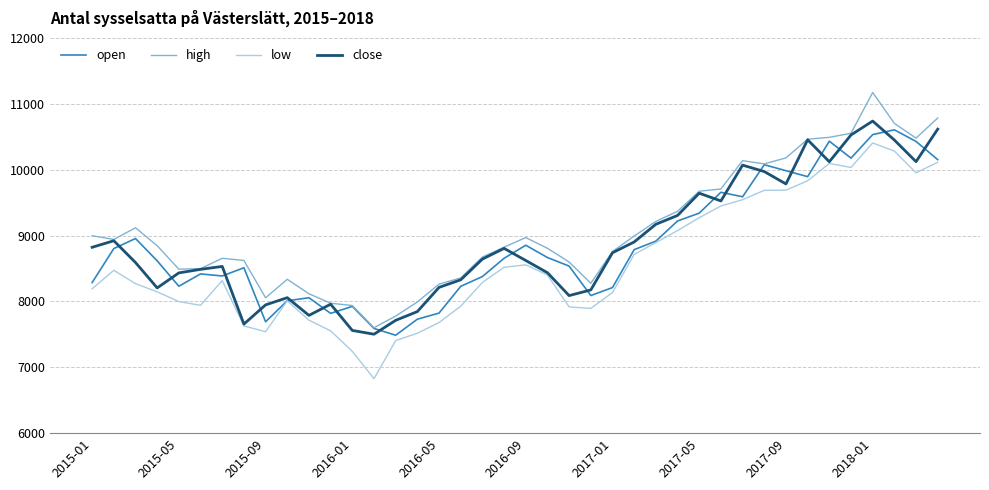

True or false: low and high intersect in this chart.

False